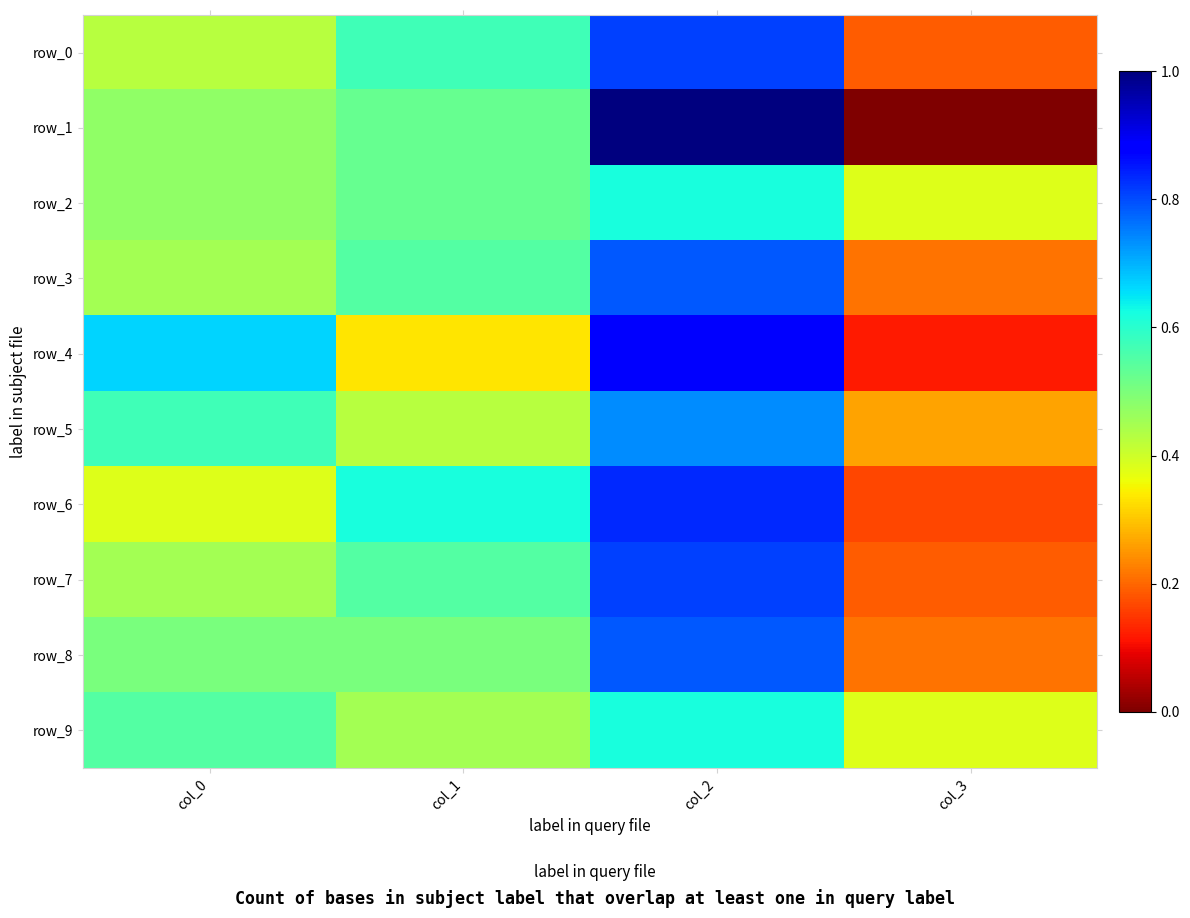

How many data points in row_9 are less than 52?

2